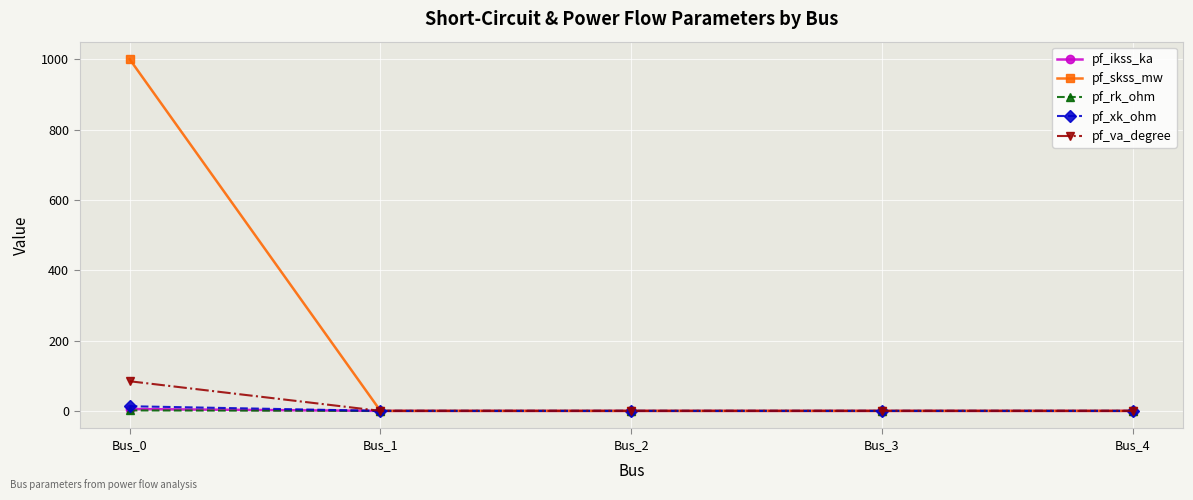

What is the highest value of the pf_va_degree series?

84.3